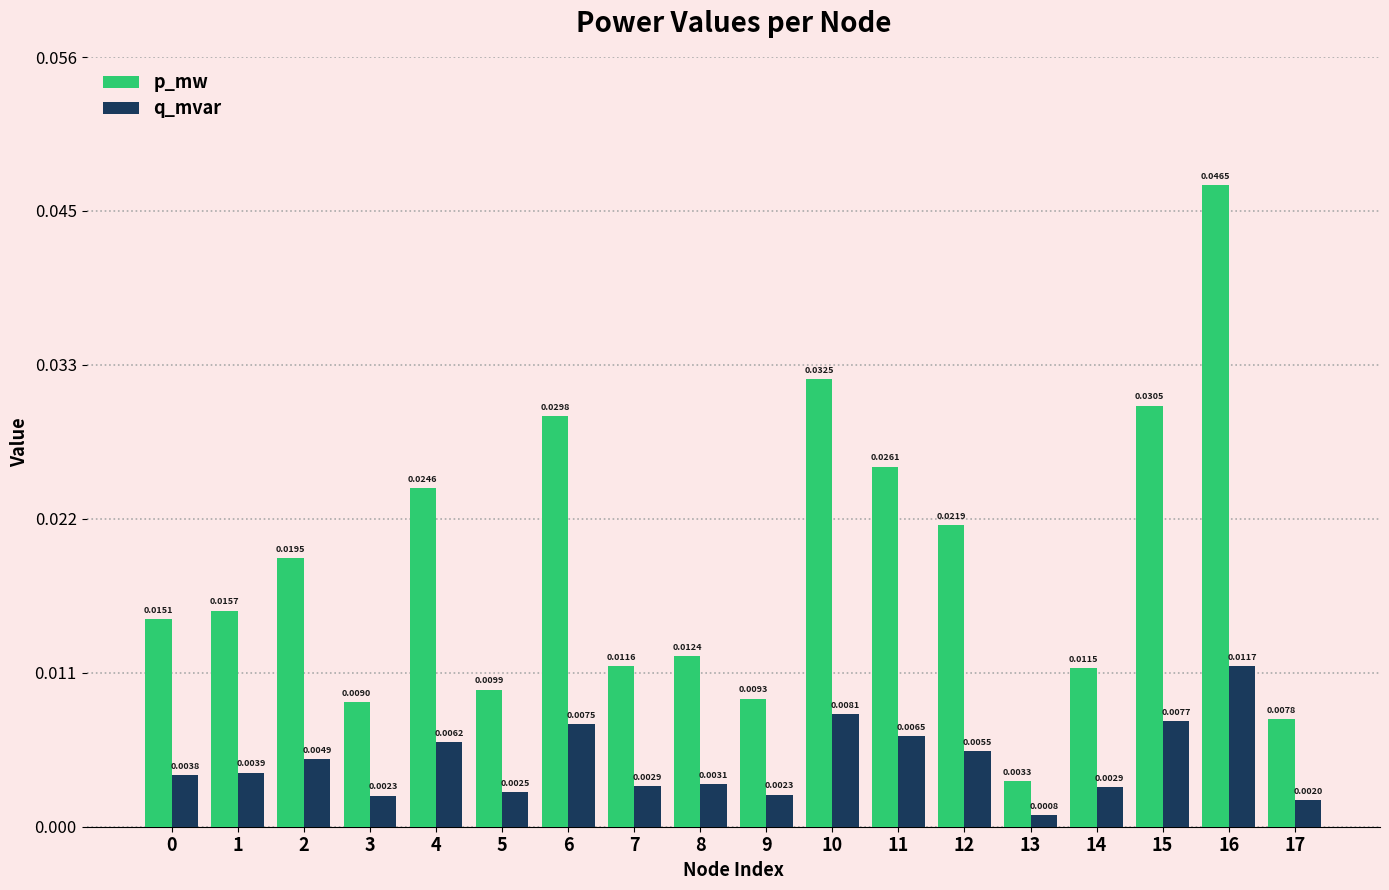

Are the bars horizontal?

No